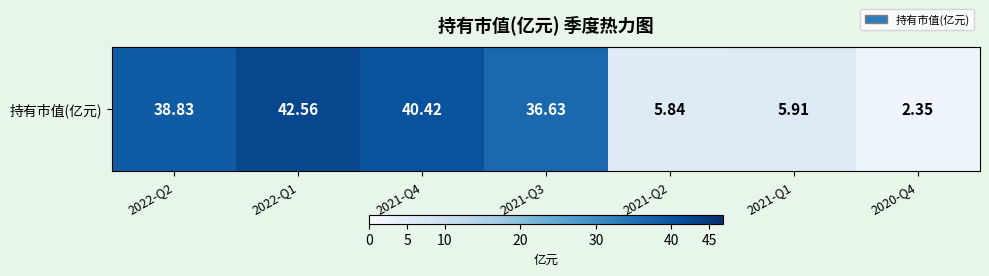

What is the sum of all values?

172.5